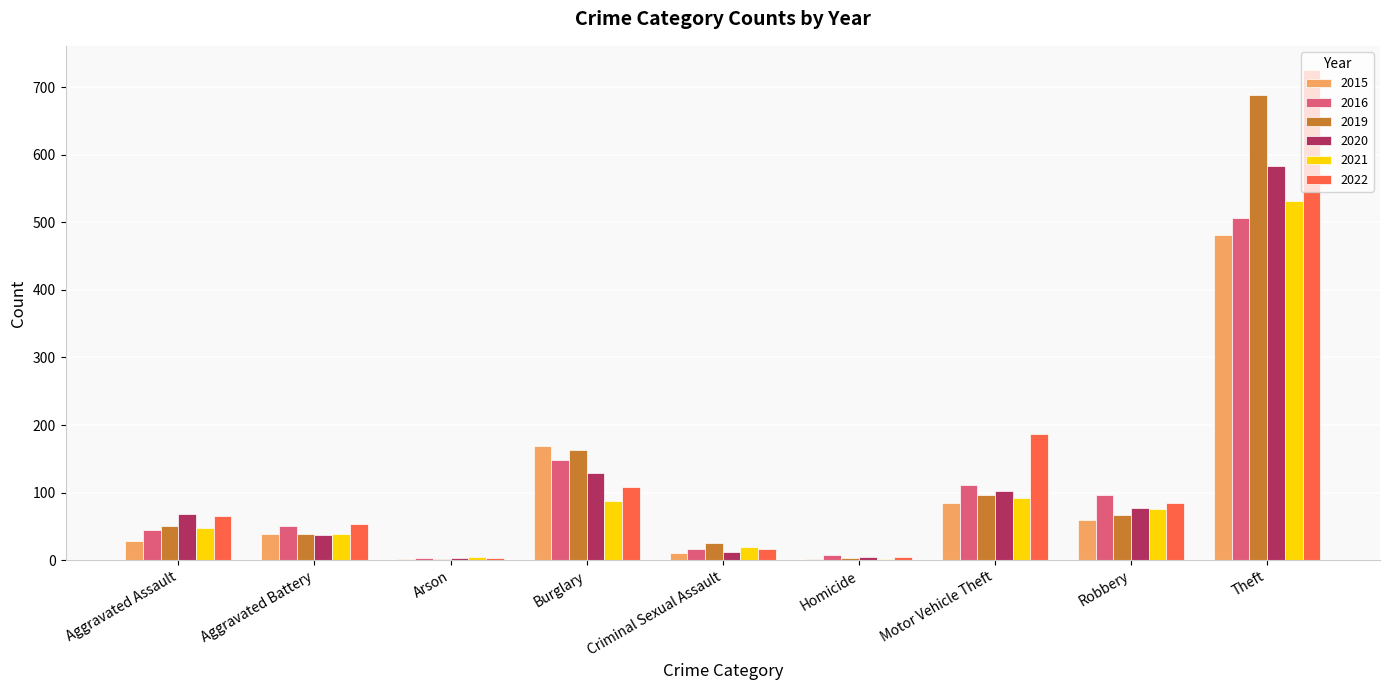

What is the sum of all 2016 values?

981